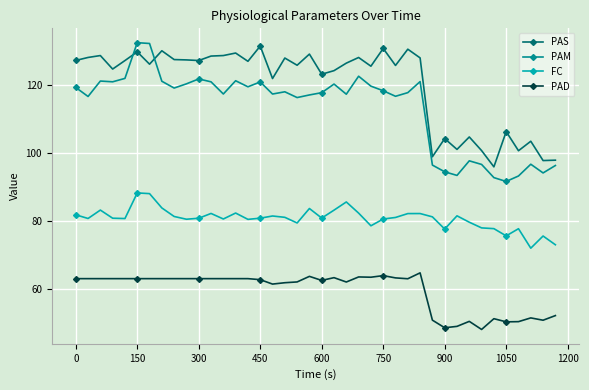

What are all the series names shown in the legend?

PAS, PAM, FC, PAD